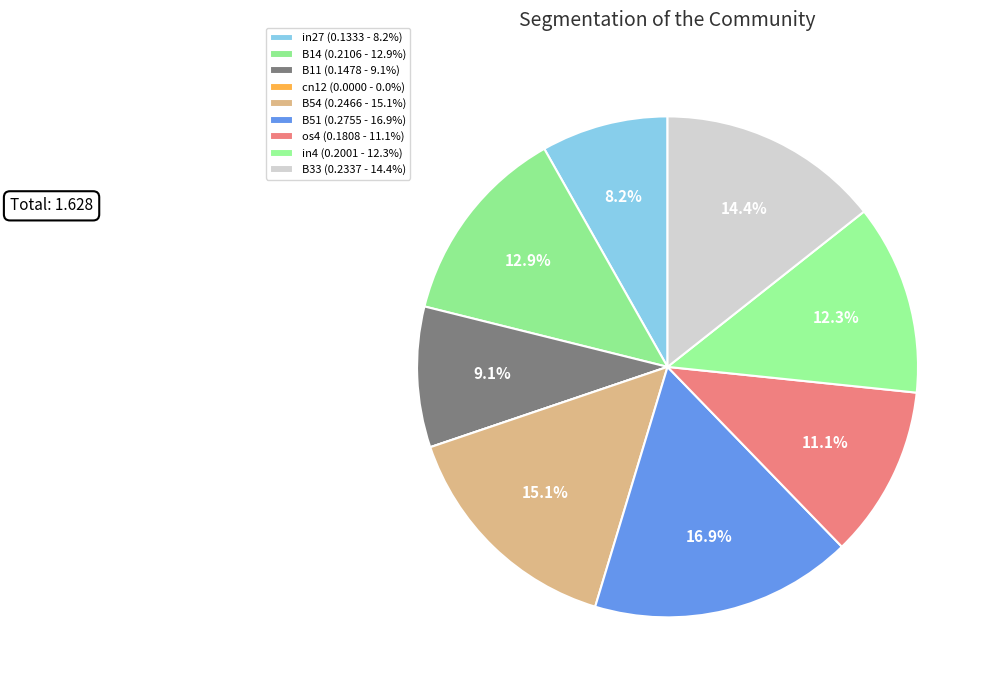

Does any single category account for the majority?

No